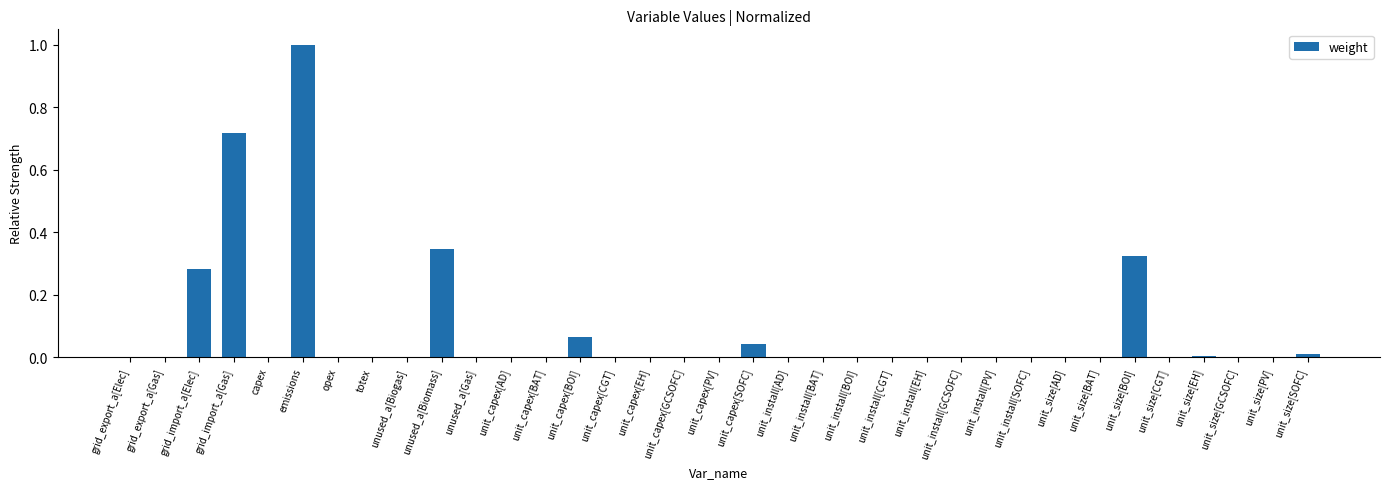

Which category has the highest value across all series?

emissions